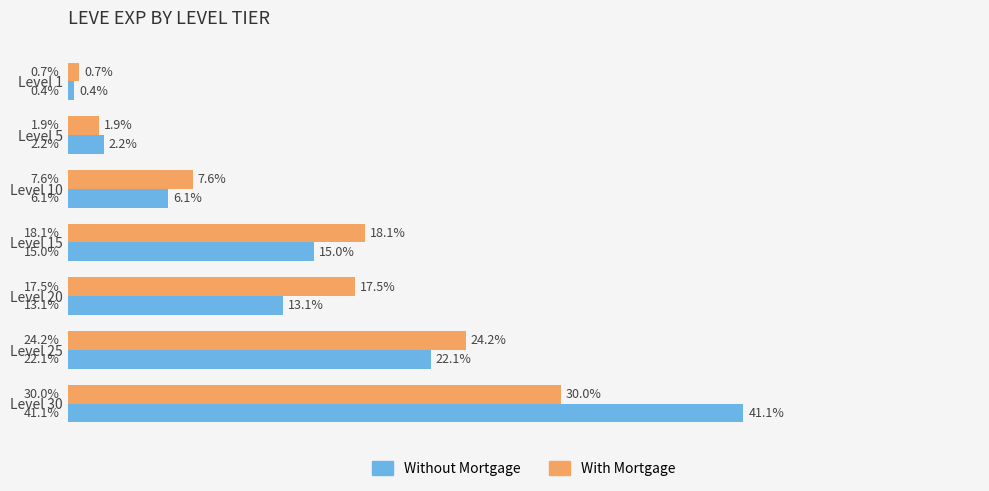

Which category has the highest value across all series?

Level 30